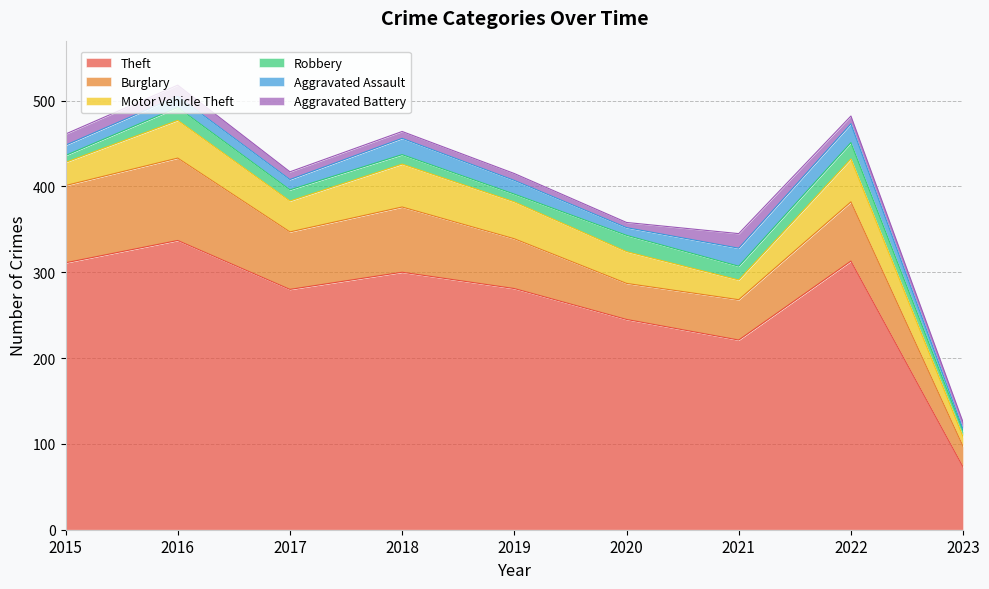

At which label is Theft closest to 205?

2021